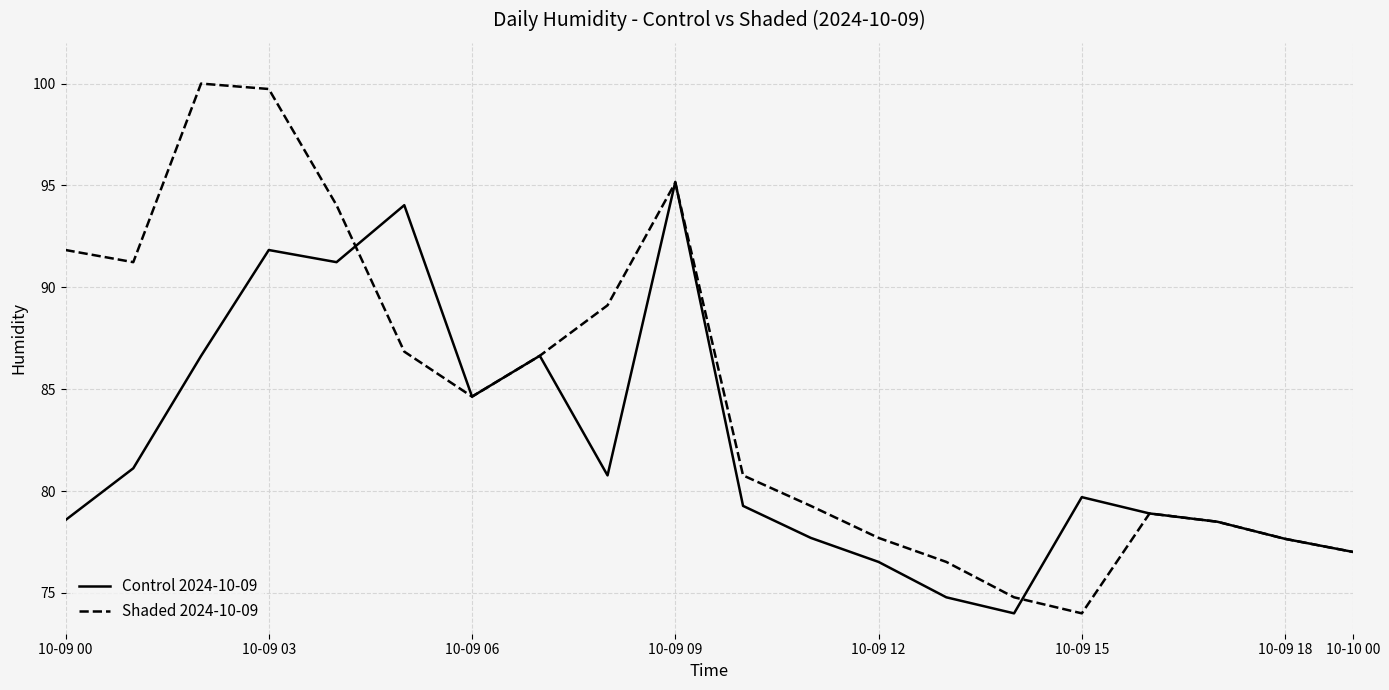

Which series has the largest range (max minus min)?

Shaded 2024-10-09